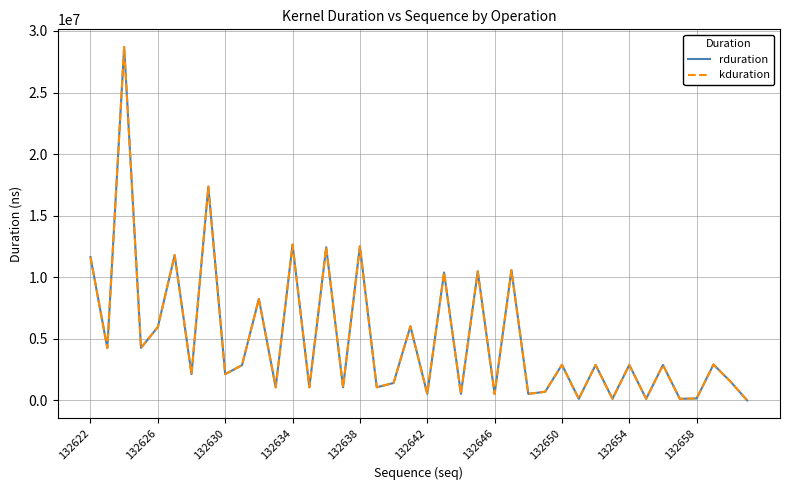

How many lines are shown in the chart?

2